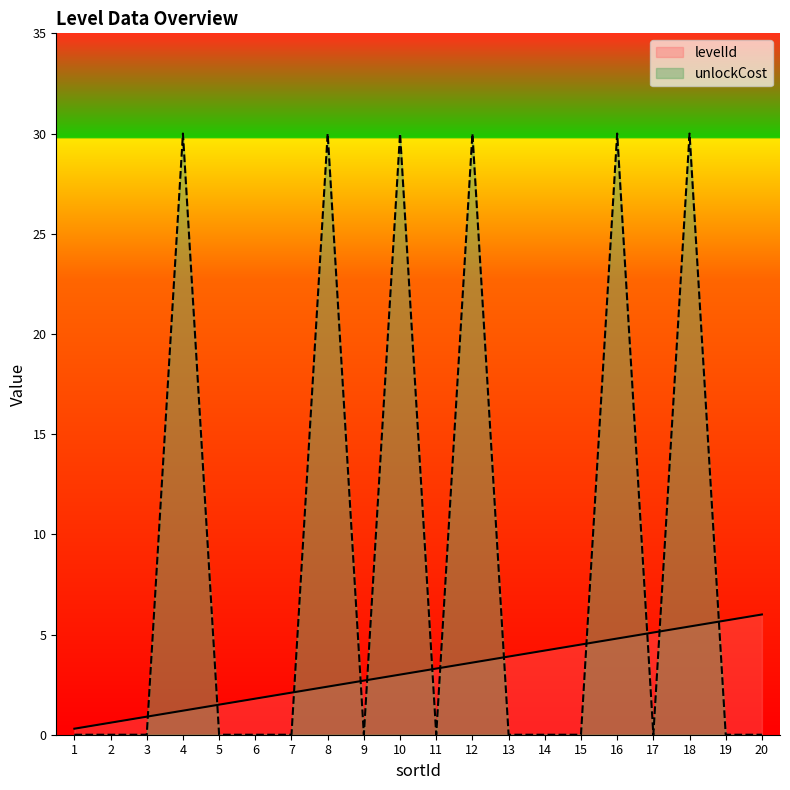

What are all the series names shown in the legend?

levelId, unlockCost